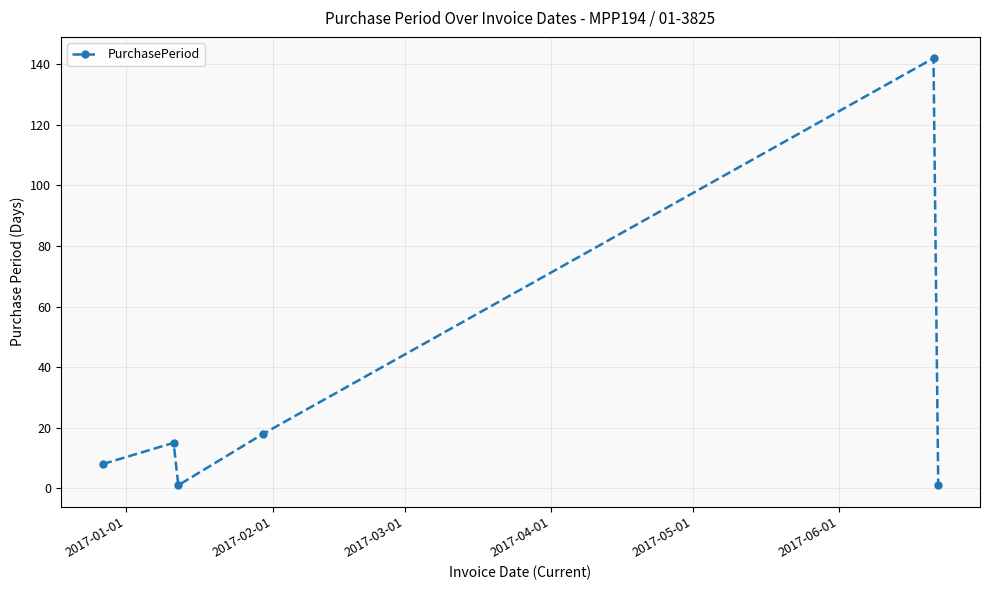

How many interior local valleys (lower than both neighbors) does the data have?

1